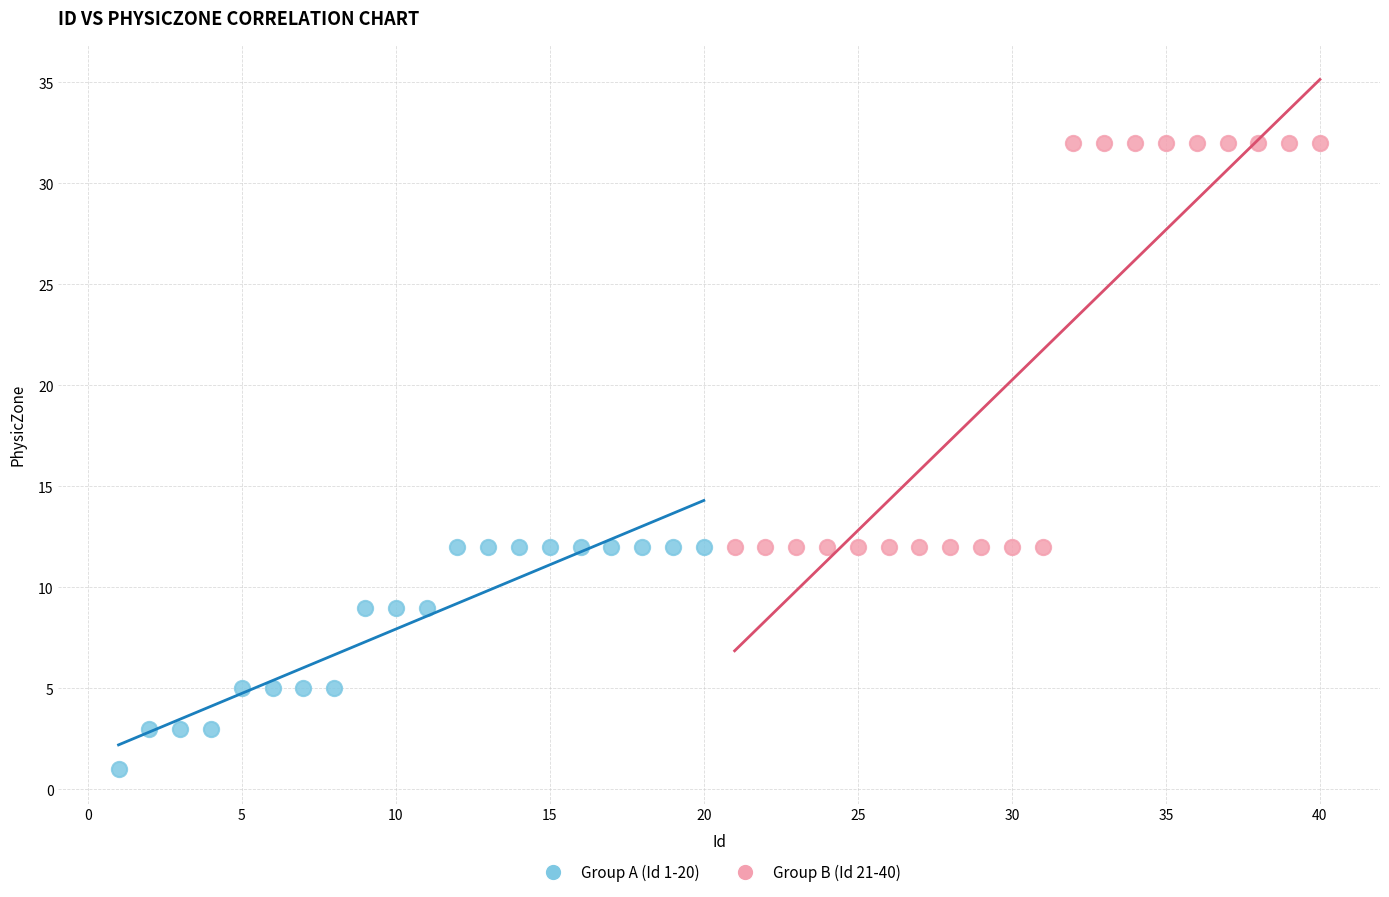

Which series reaches the maximum Y coordinate?

Group B (Id 21-40)